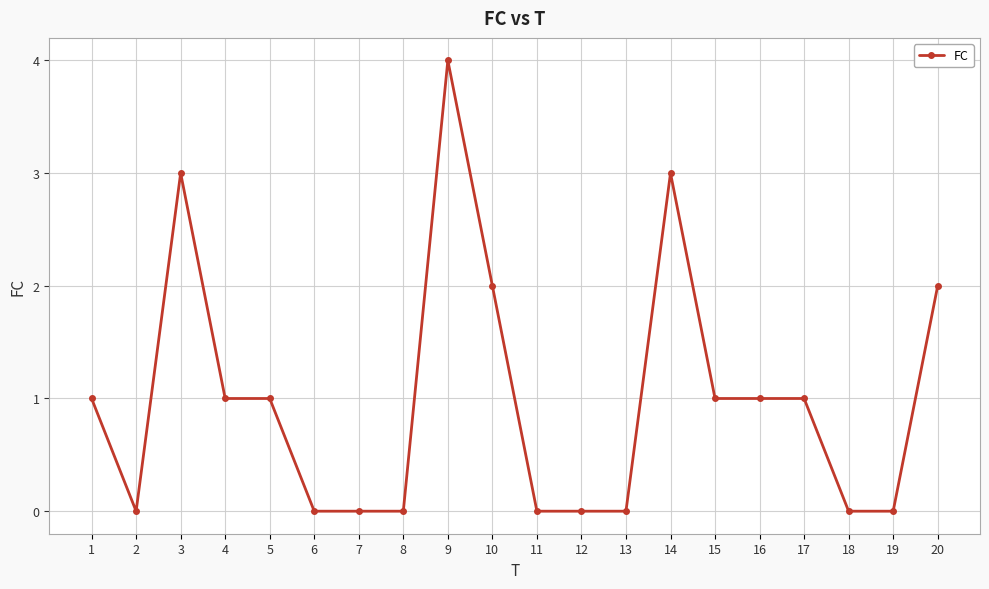

What is the sum of the values at 12 and 10?

2